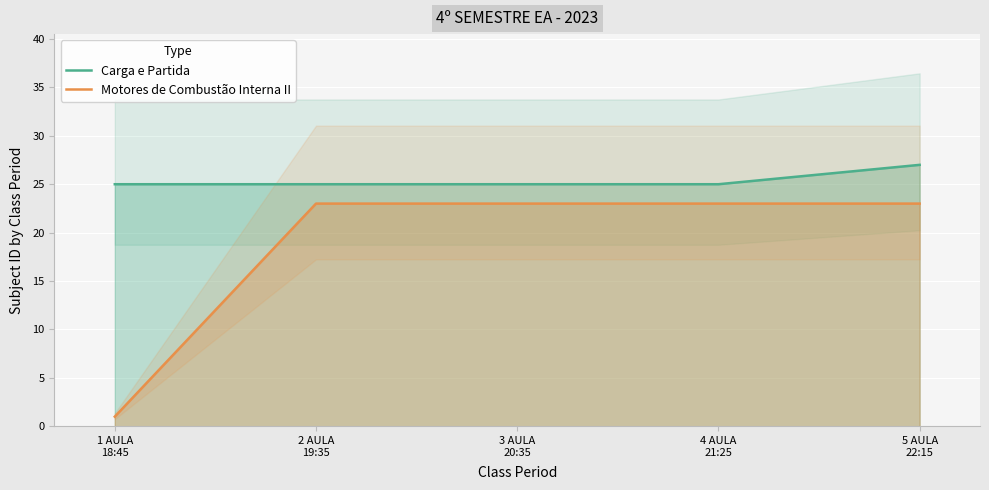

List the series in order of their peak value, lowest first.

Motores de Combustão Interna II, Carga e Partida